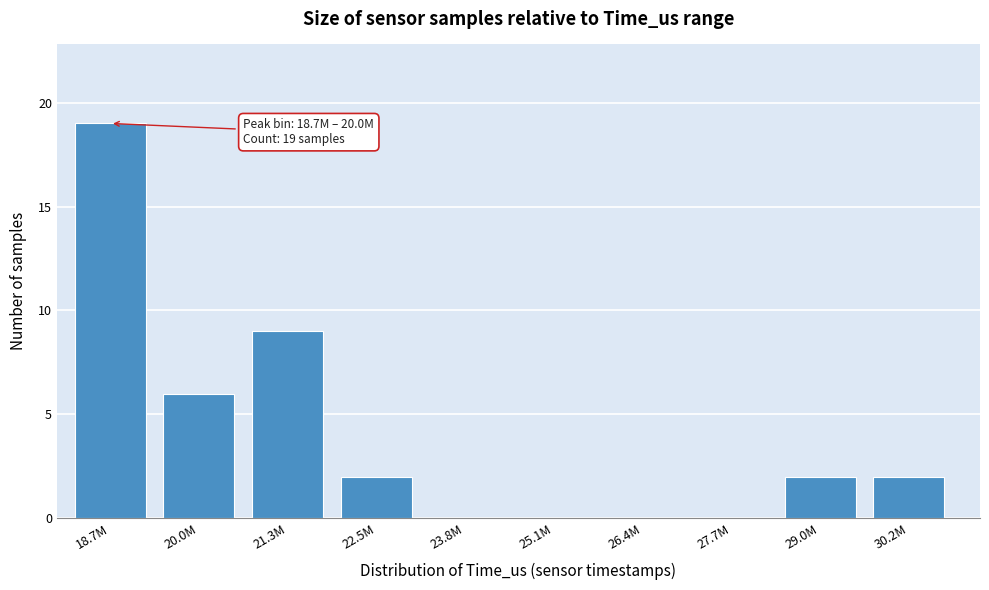

Reading left to right, list all the values displayed in this chart.

18.7M=19	20.0M=6	21.3M=9	22.5M=2	23.8M=0	25.1M=0	26.4M=0	27.7M=0	29.0M=2	30.2M=2